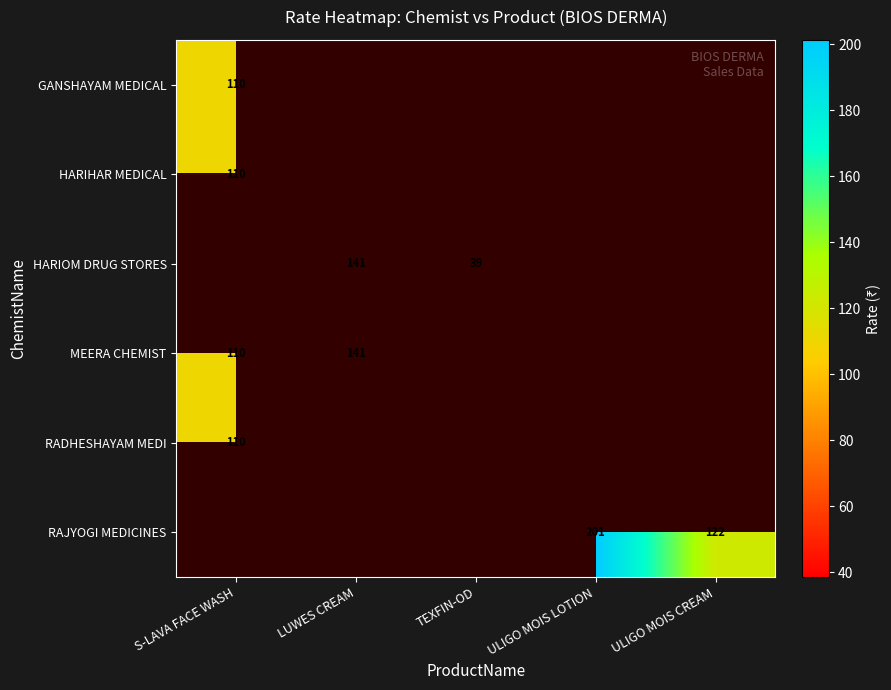

What value does the HARIOM DRUG STORES series have at LUWES CREAM?

141.4